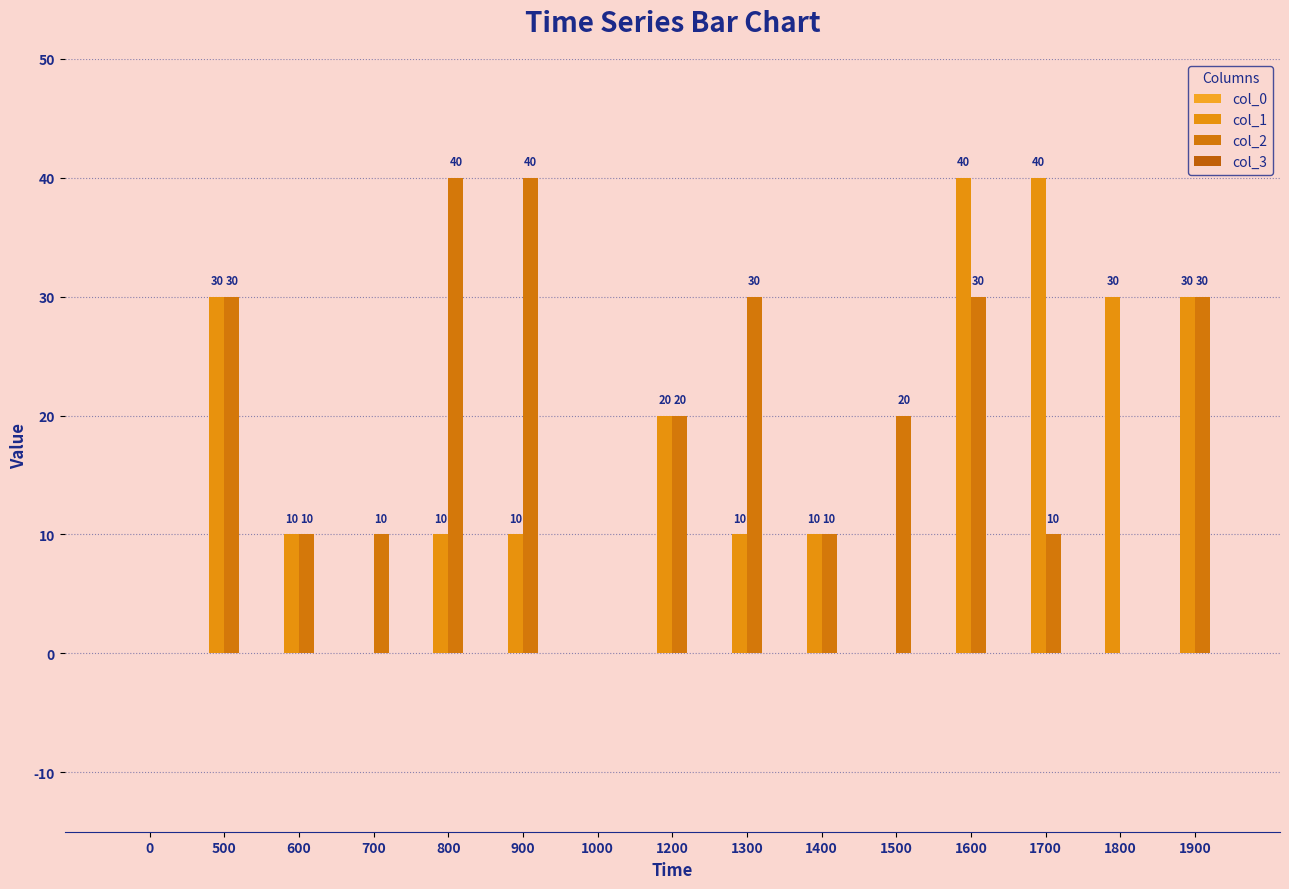

Rank the series at 1600 from lowest to highest value.

col_0, col_3, col_2, col_1